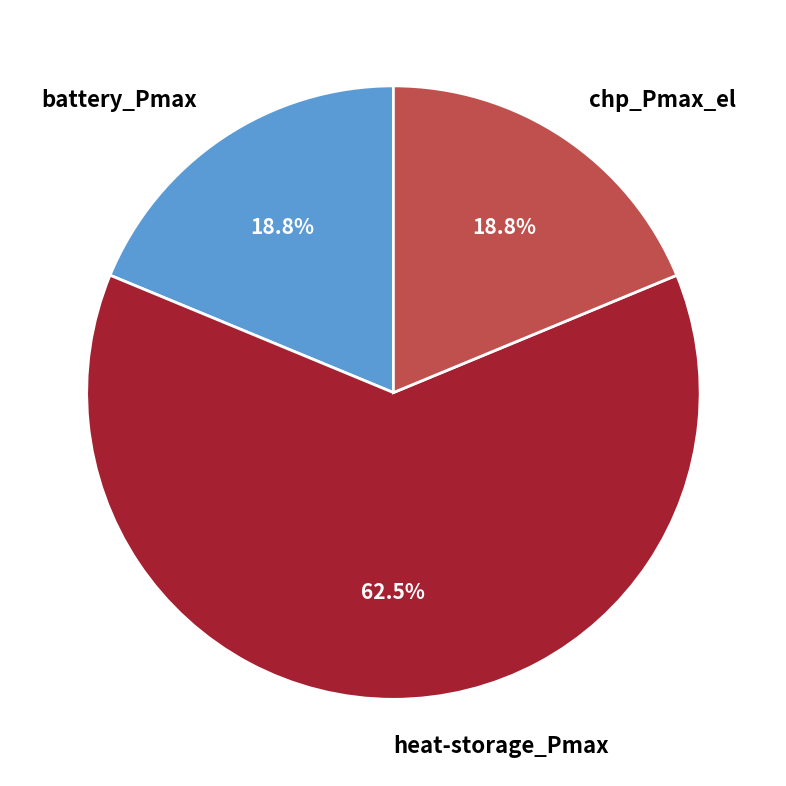

To the nearest percent, what is the difference between the battery_Pmax and heat-storage_Pmax slice percentages?

44%